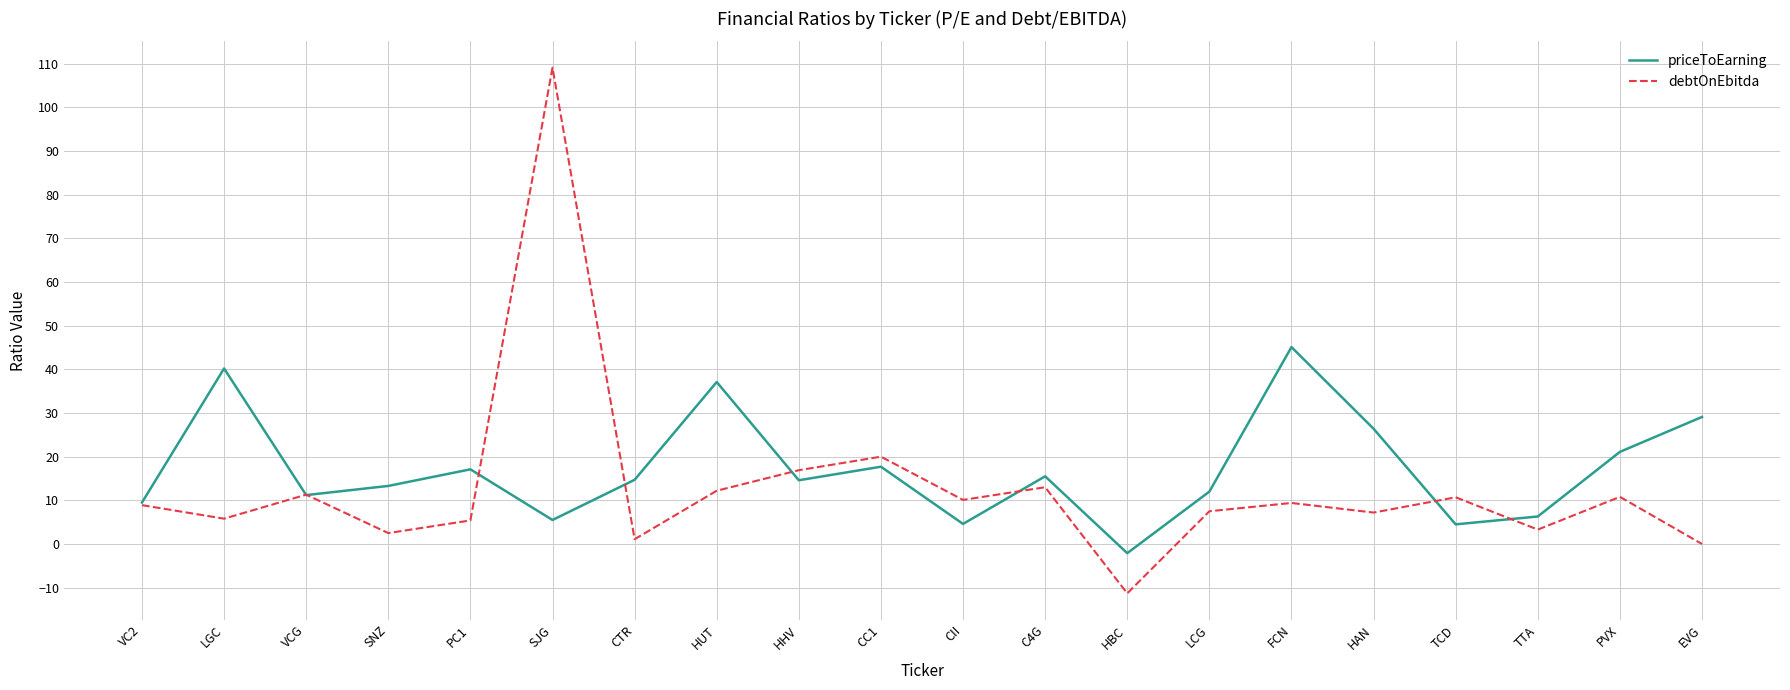

Is it true that debtOnEbitda equals -19.7 at HBC?

False